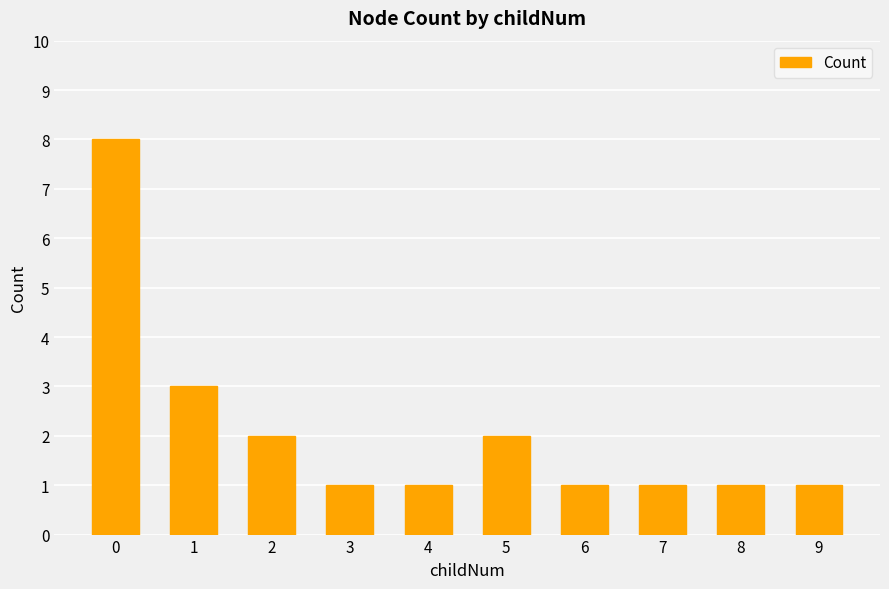

At which label is the value closest to 4?

1